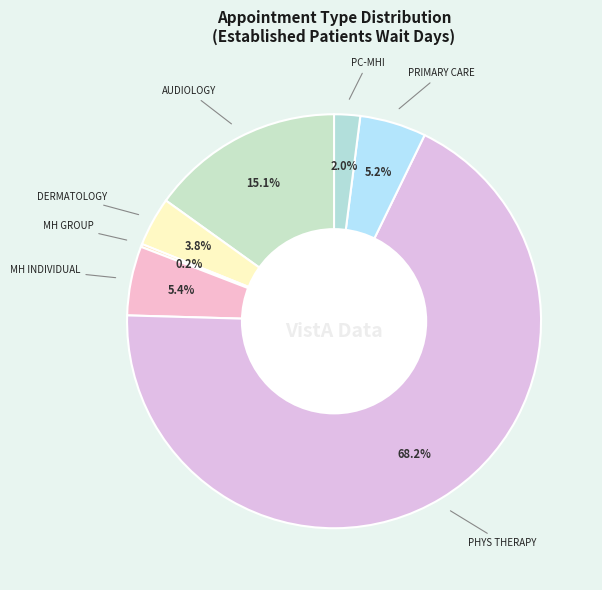

Rank the categories by value from lowest to highest.

MENTAL HEALTH GROUP, PRIMARY CARE - MENTAL HEALTH INTEGRATED, DERMATOLOGY, PRIMARY CARE, MENTAL HEALTH INDIVIDUAL, AUDIOLOGY, PHYSICAL THERAPY